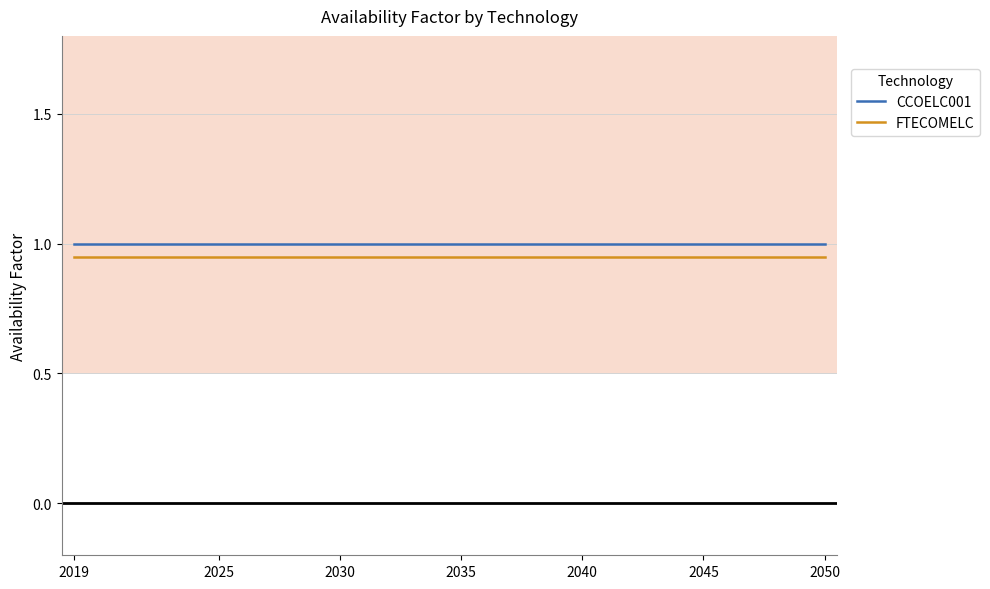

True or false: FTECOMELC and CCOELC001 cross at least once.

False